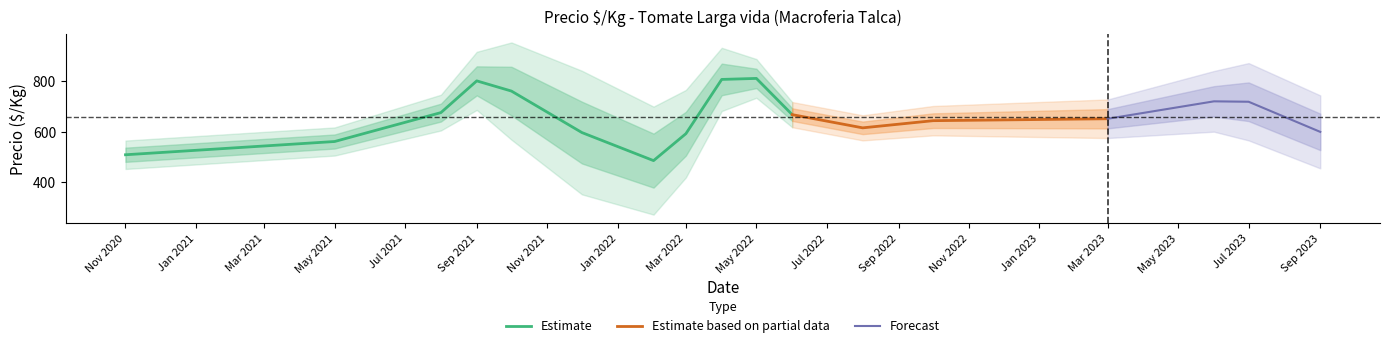

Is it true that Estimate equals 591.5 at Mar 2022?

True